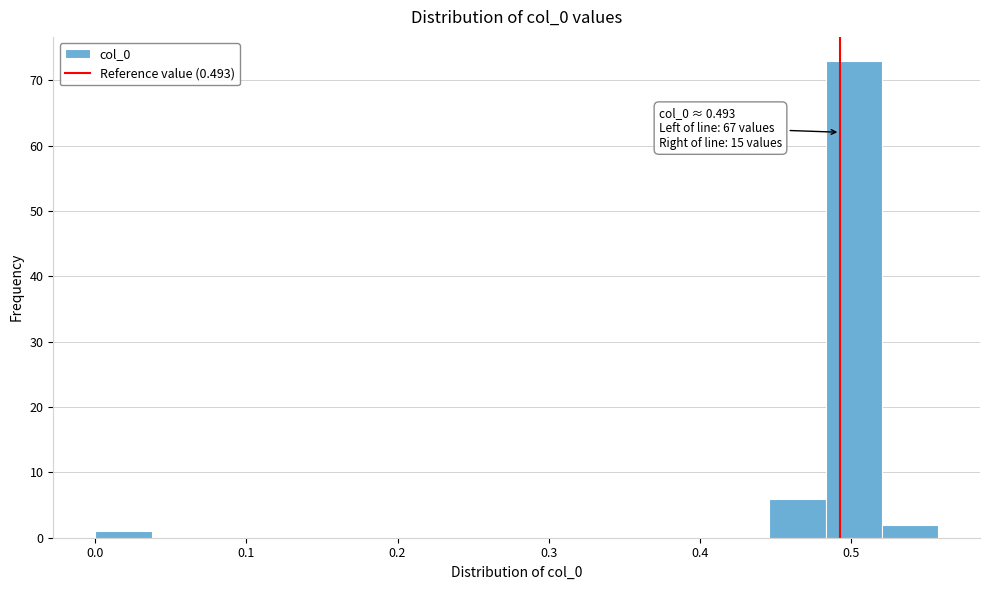

Read against the x-axis, roughly where is the centre of the tallest bar?

0.50